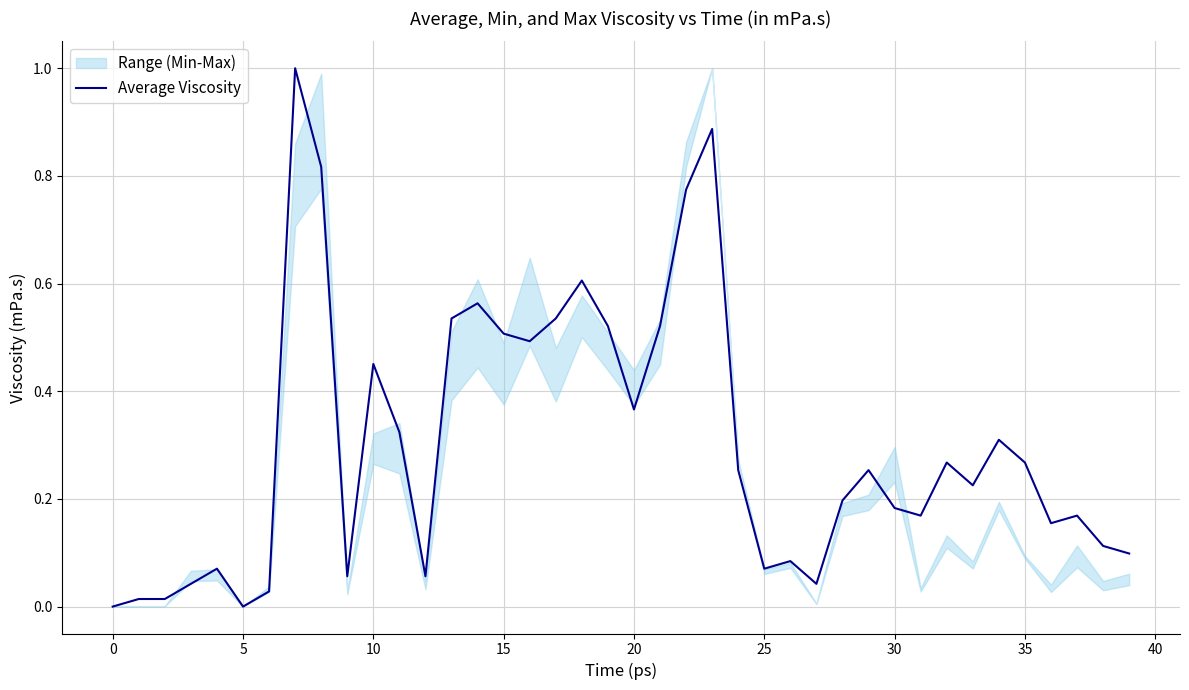

How many values are above zero?

38